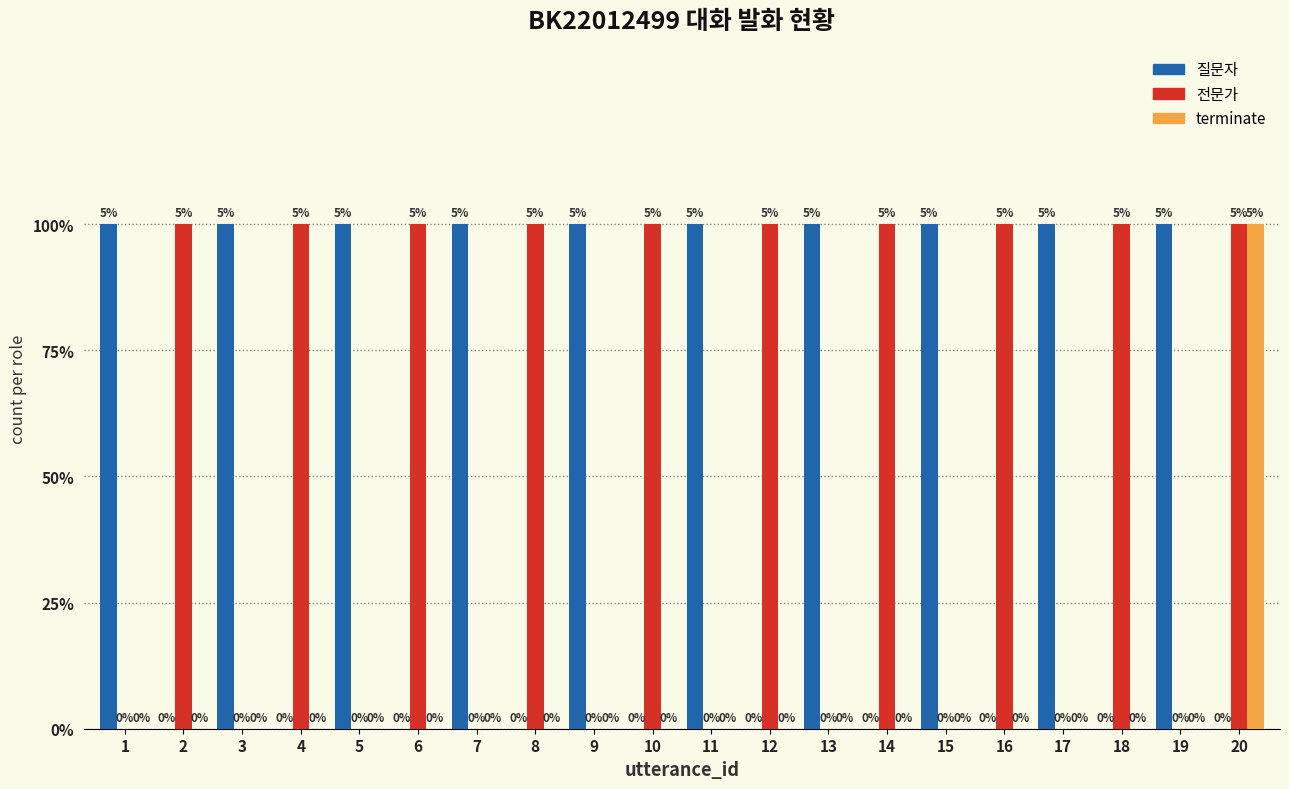

Are the bars grouped side by side (vs. stacked)?

Yes